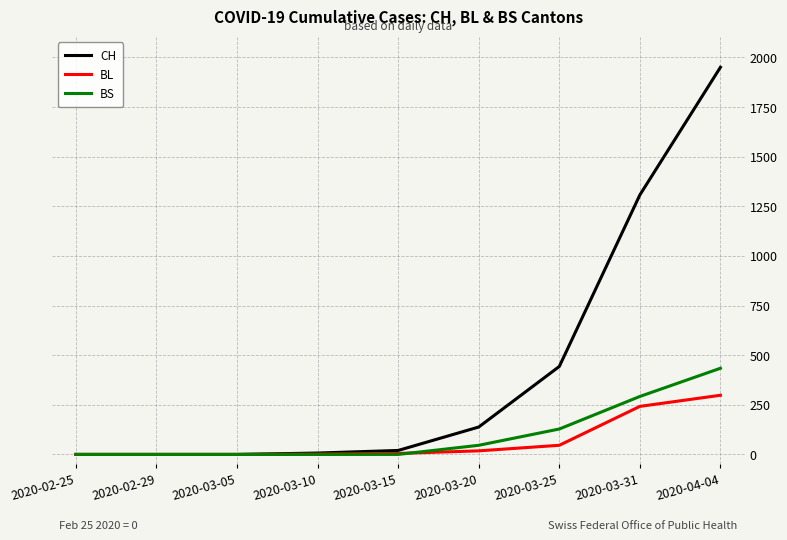

Which category has the highest value across all series?

2020-04-04